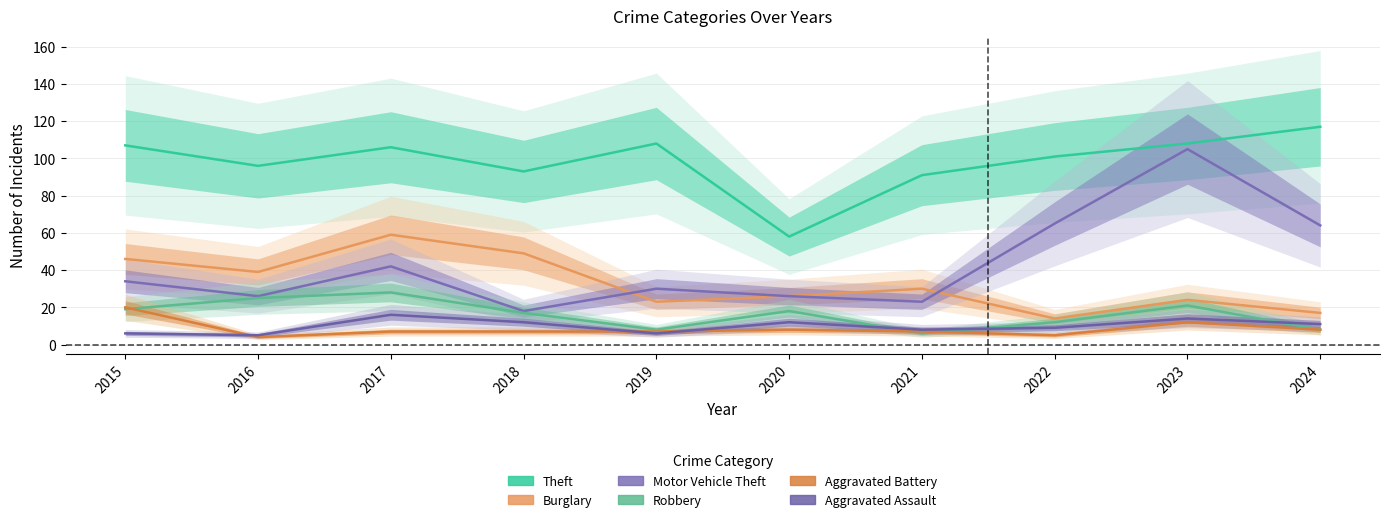

What is the maximum value for Motor Vehicle Theft?

105